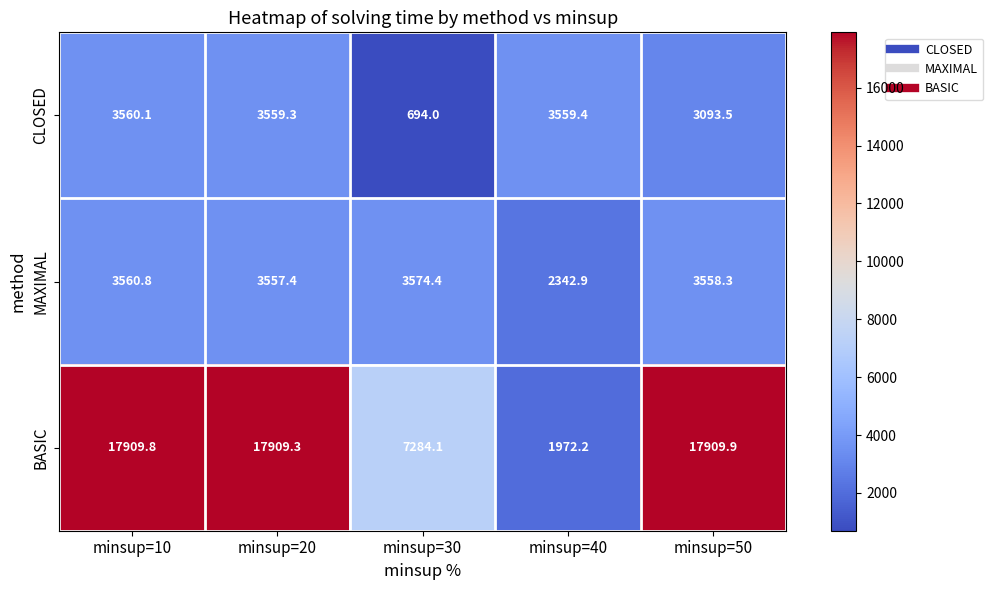

What is the average value of the BASIC series?

12597.1